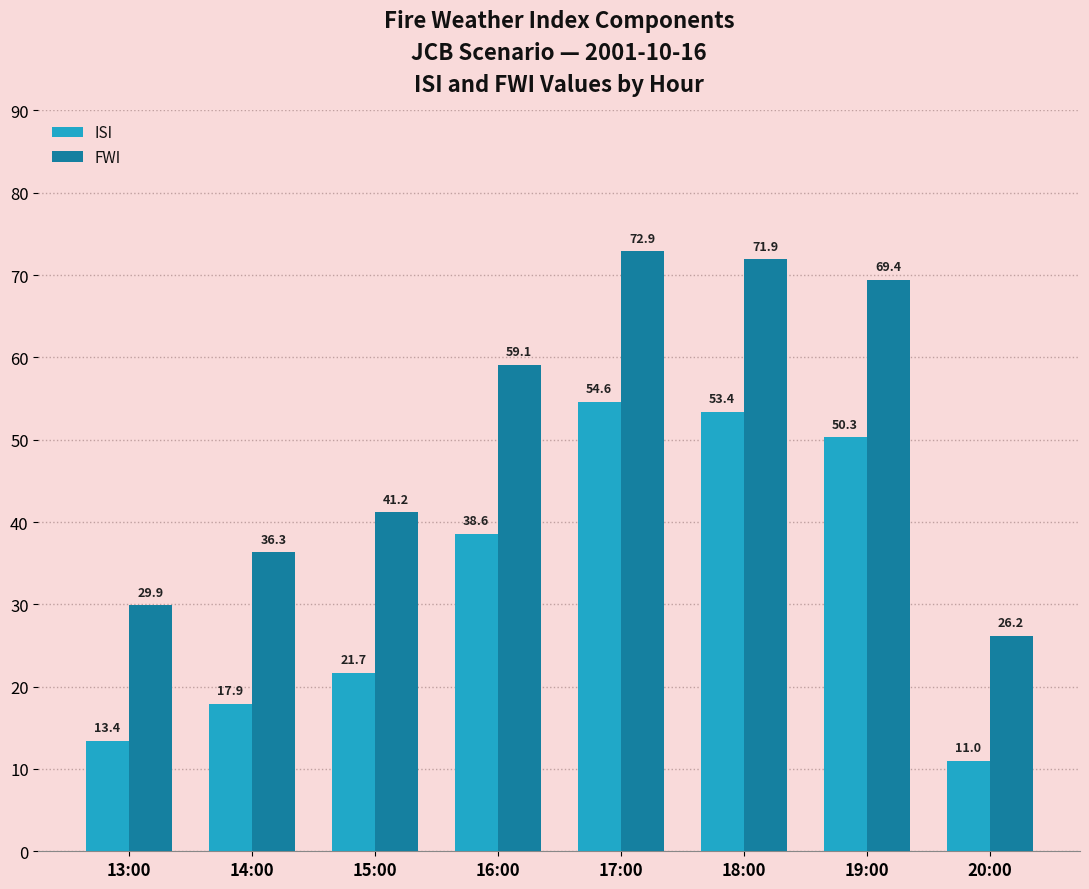

At which label is ISI closest to 32?

16:00